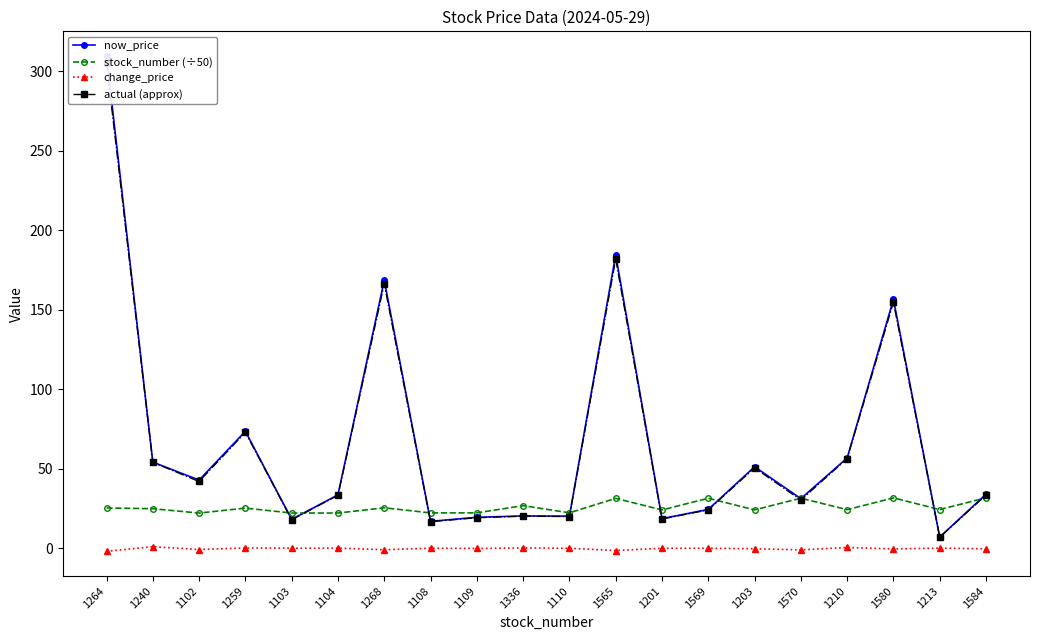

At which label is actual (approx) closest to 156?

1580